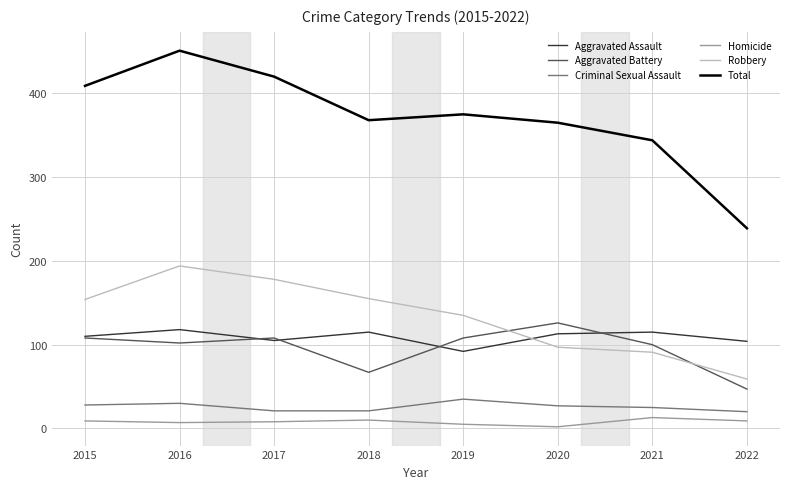

Is the value of Criminal Sexual Assault at 2015 greater than the value of Aggravated Battery at 2017?

No